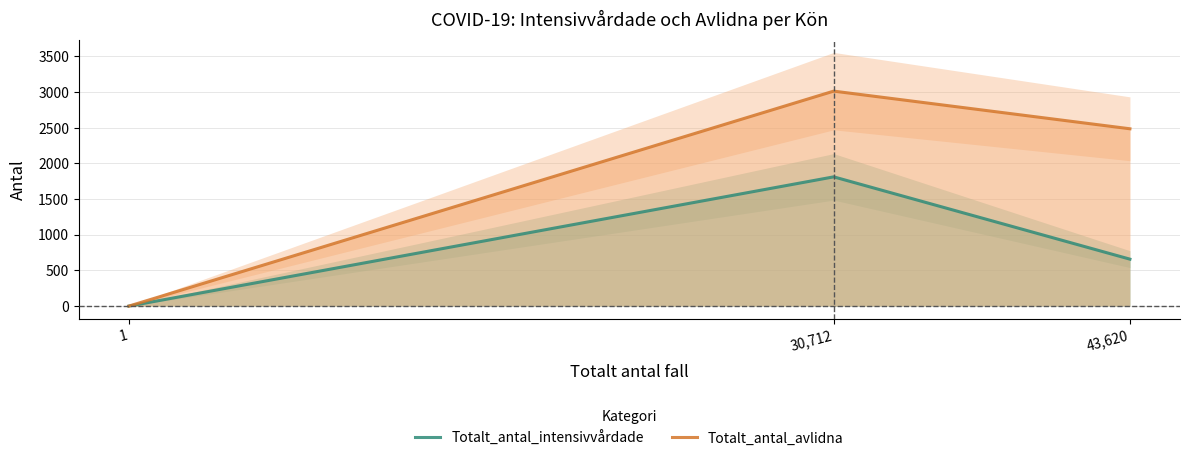

Reading left to right, extract all data points from this chart.

Totalt_antal_intensivvårdade: 0	1812	658
Totalt_antal_avlidna: 0	3014	2486